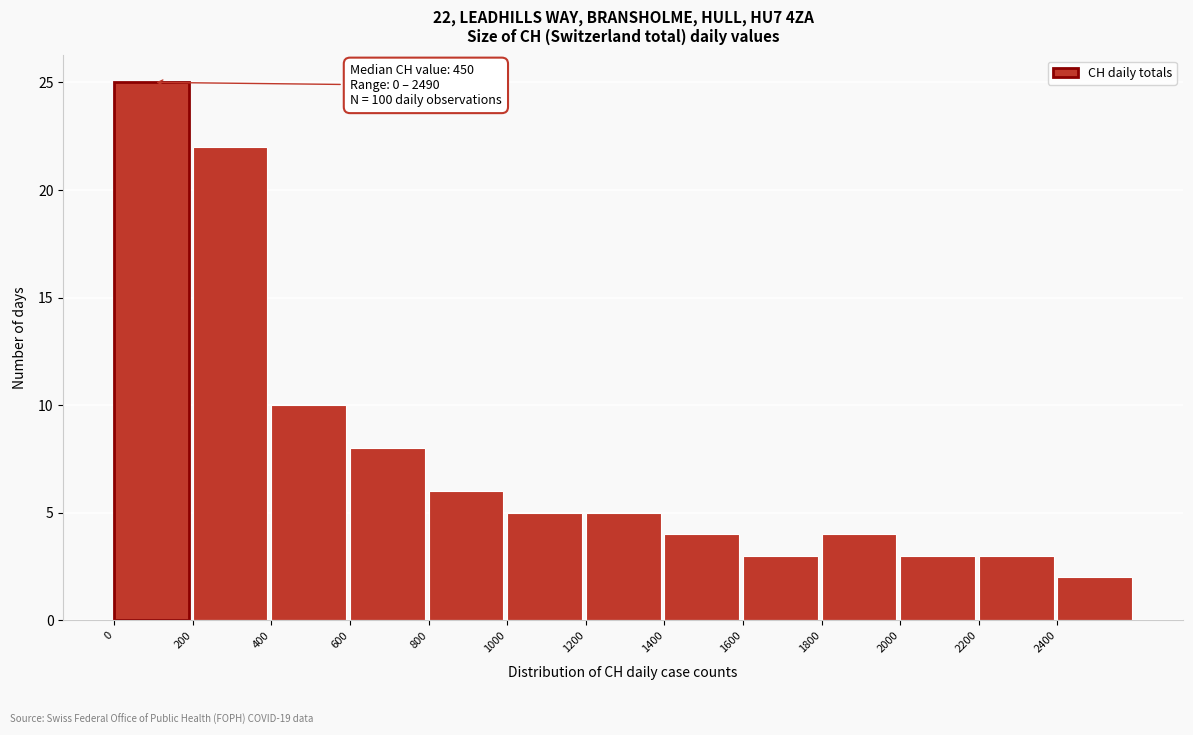

Which range on the x-axis has the tallest bar?

0 to 200